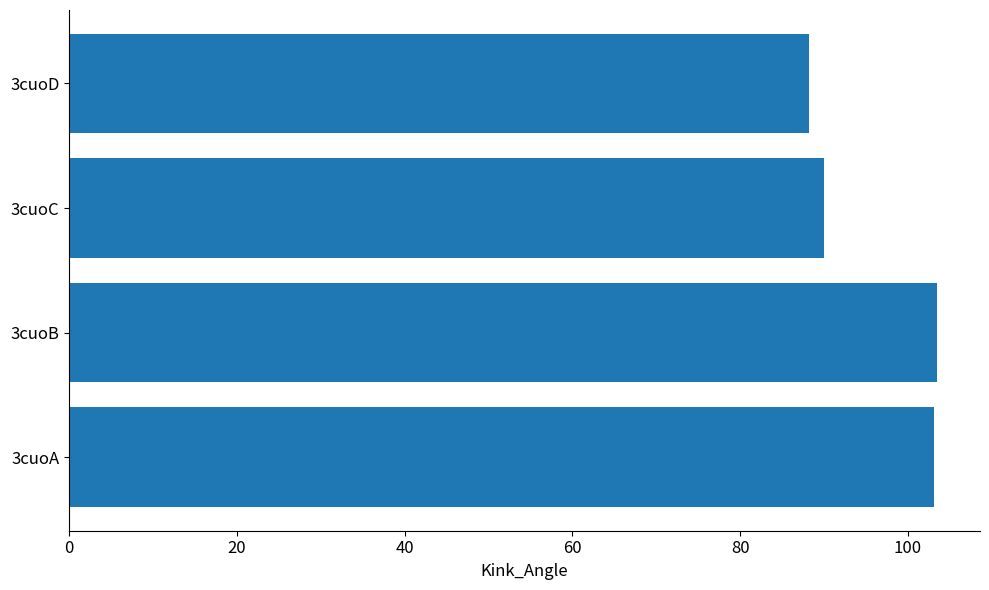

The chart shows a value of 139.7 at 3cuoA. True or false?

False